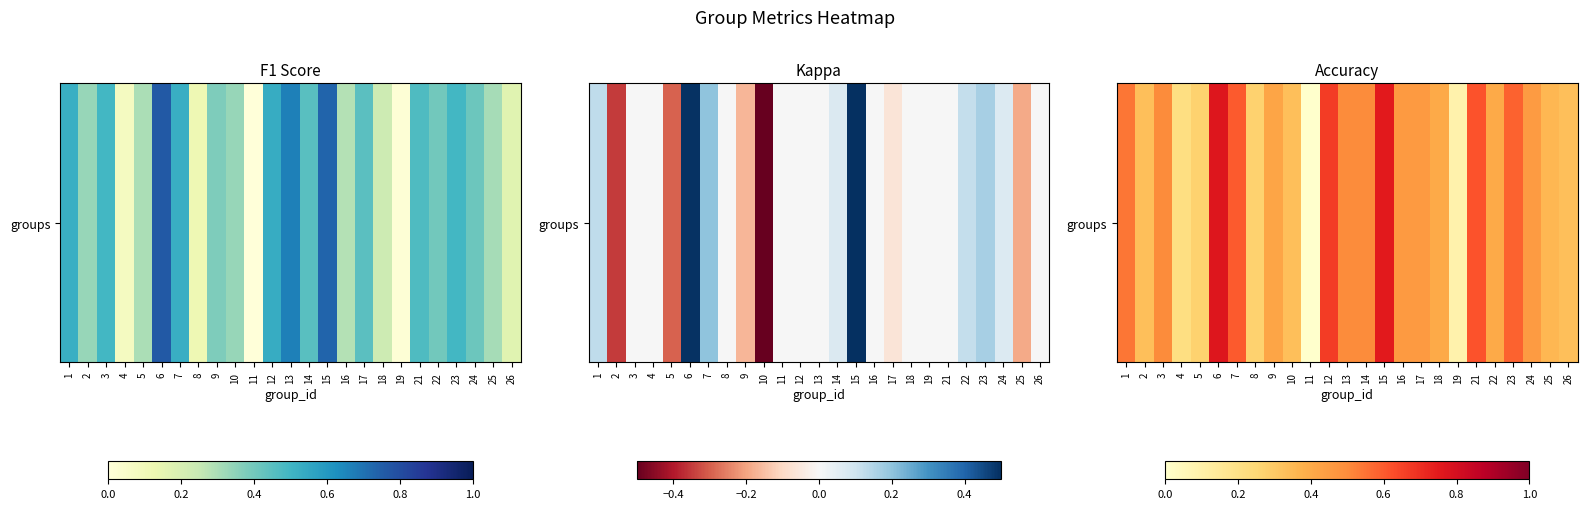

What is the sum of all values?

10.8